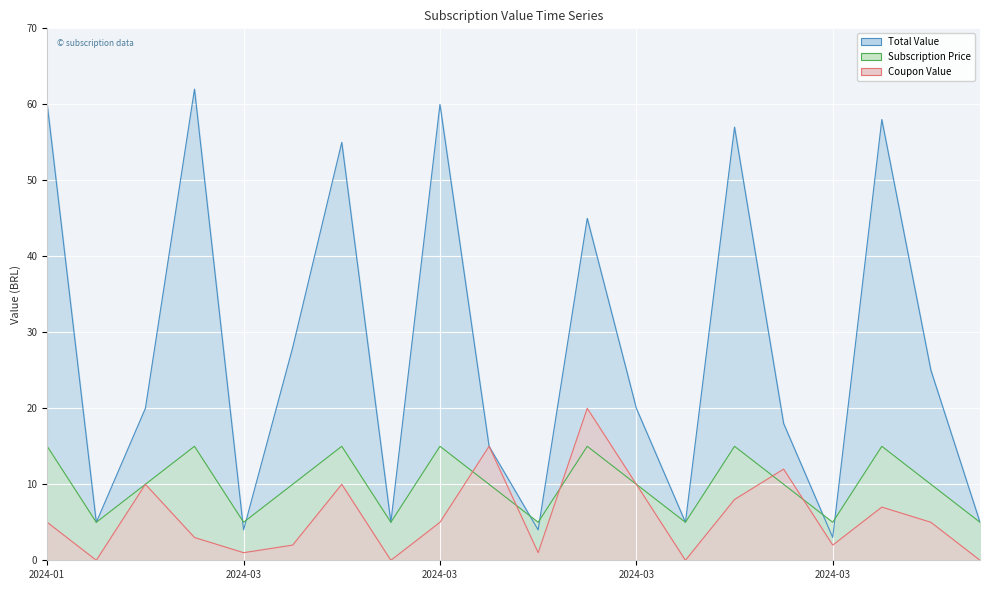

Which series changed the most between 2024-03-12 and 2024-03-13?

Total Value